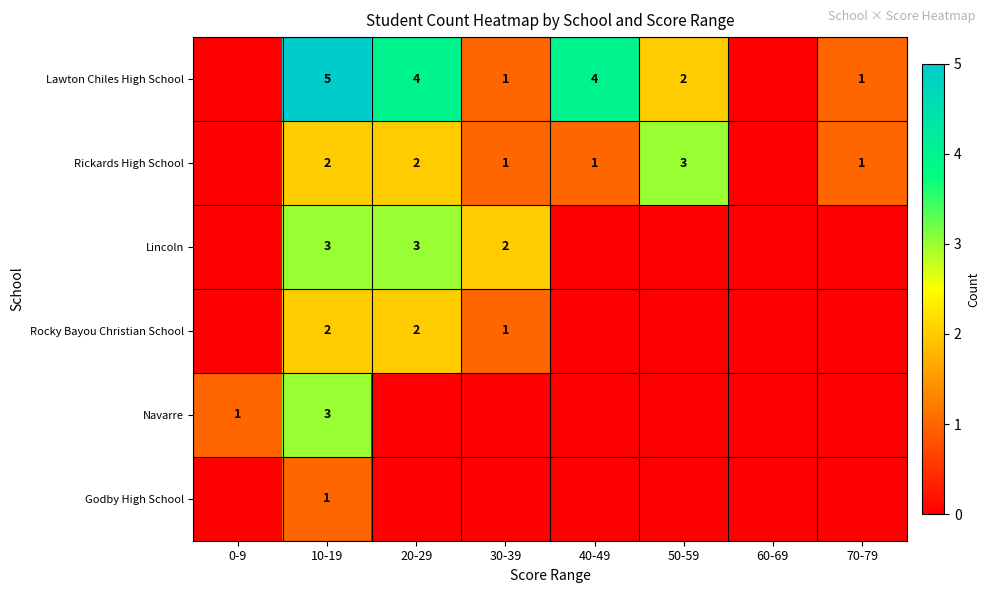

Which has a higher value, 0-9 or 50-59?

50-59